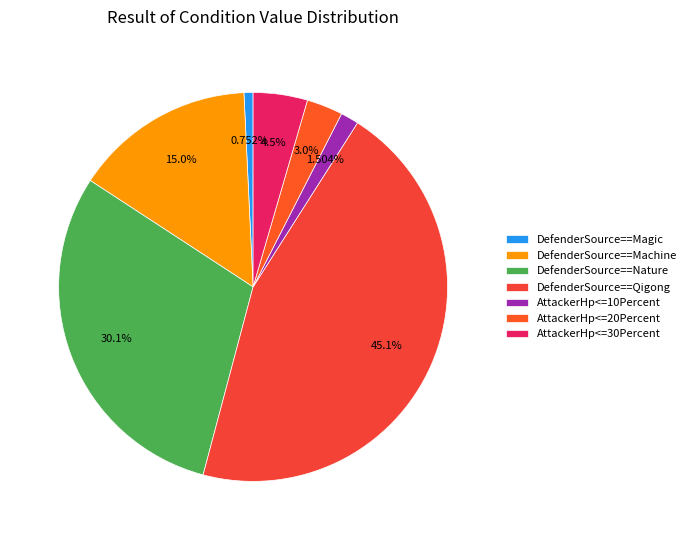

How much of the chart is everything except DefenderSource==Magic?

99.2%